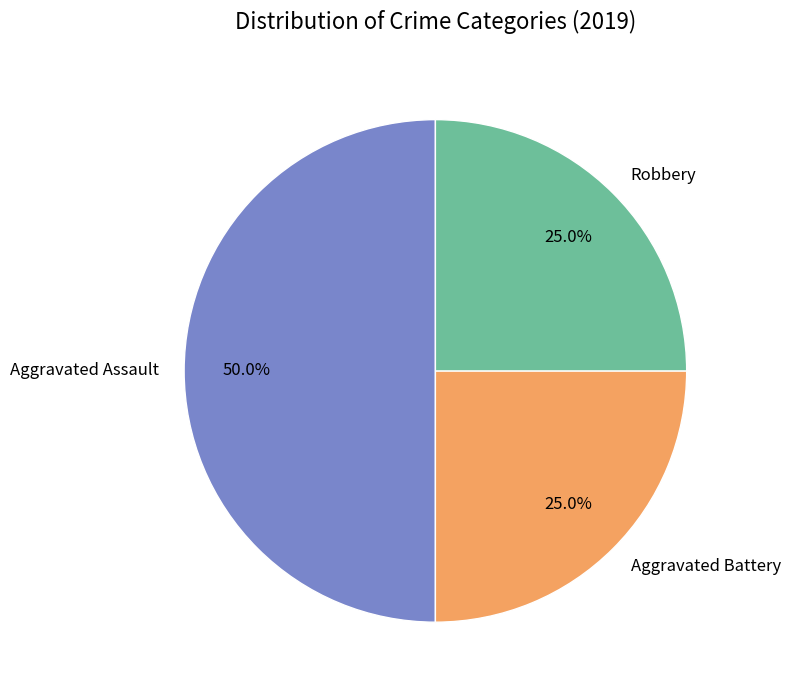

To the nearest percent, what is the combined percentage of Robbery and Aggravated Battery?

50%